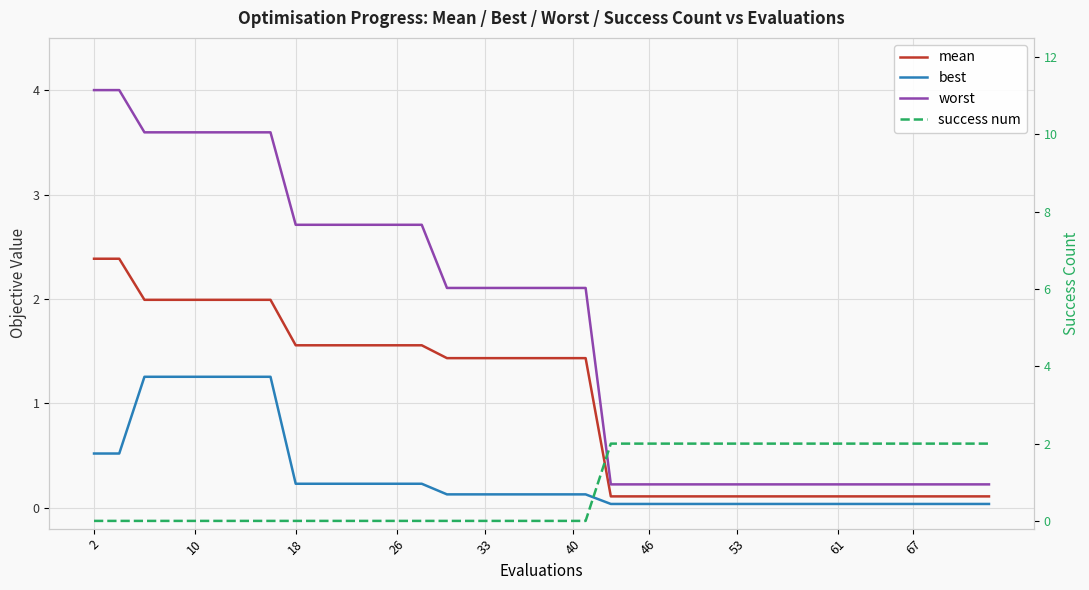

Is this an area chart (filled region under the line)?

No